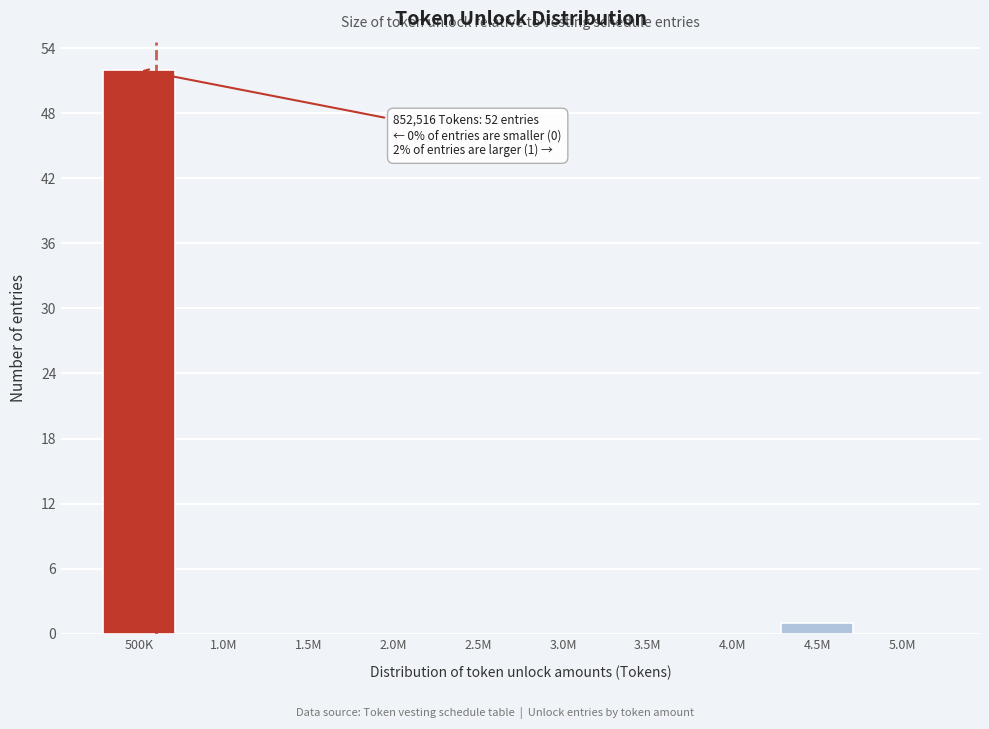

Reading left to right, what are all the values shown in this chart?

500K=52	1.0M=0	1.5M=0	2.0M=0	2.5M=0	3.0M=0	3.5M=0	4.0M=0	4.5M=1	5.0M=0